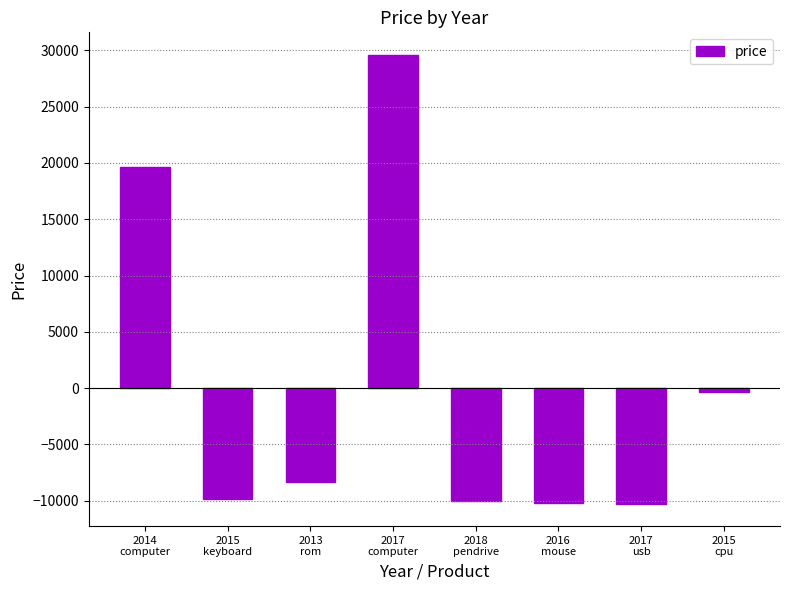

What is the difference between the second highest and second lowest values?

29850.0